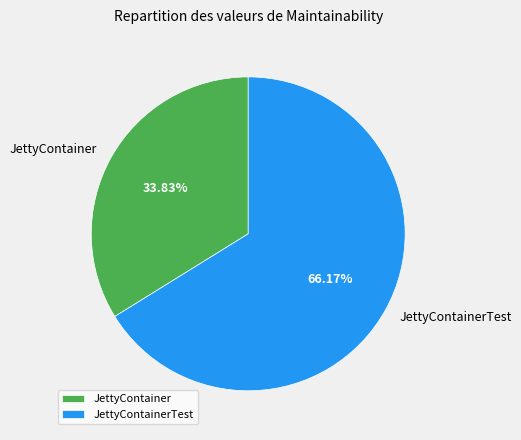

How many segments does this pie chart have?

2